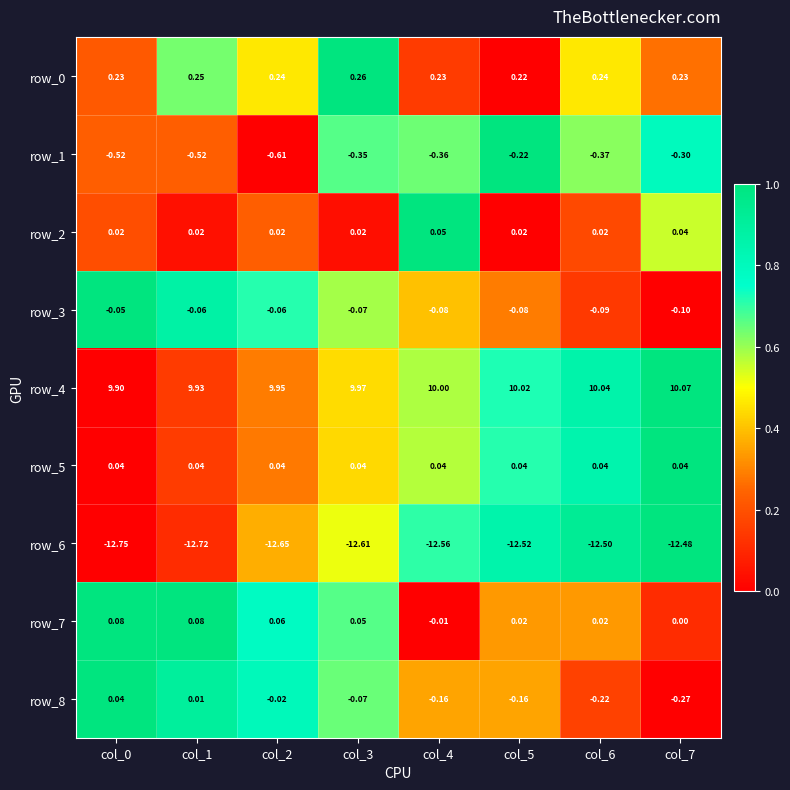

Is the value of row_5 at col_2 greater than the value of row_4 at col_7?

No